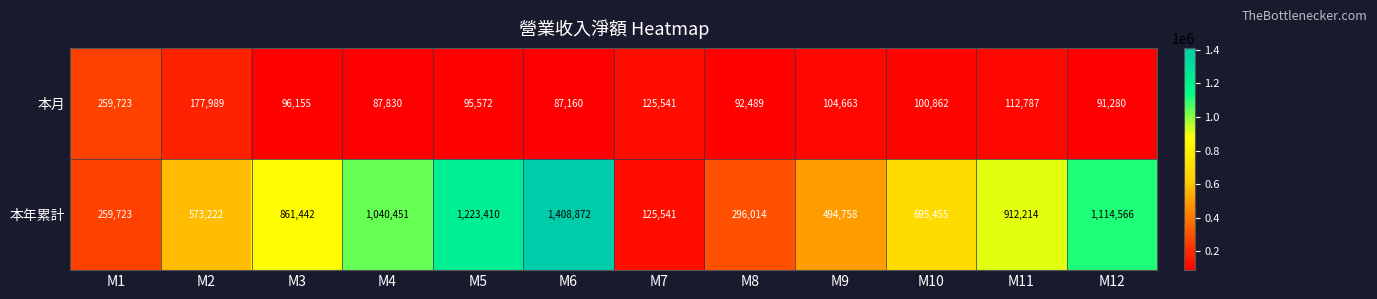

Reading right to left, transcribe all the data shown in this chart.

本月: M12=91280	M11=112787	M10=100862	M9=104663	M8=92489	M7=125541	M6=87160	M5=95572	M4=87830	M3=96155	M2=177989	M1=259723
本年累計: M12=1114566	M11=912214	M10=695455	M9=494758	M8=296014	M7=125541	M6=1408872	M5=1223410	M4=1040451	M3=861442	M2=573222	M1=259723